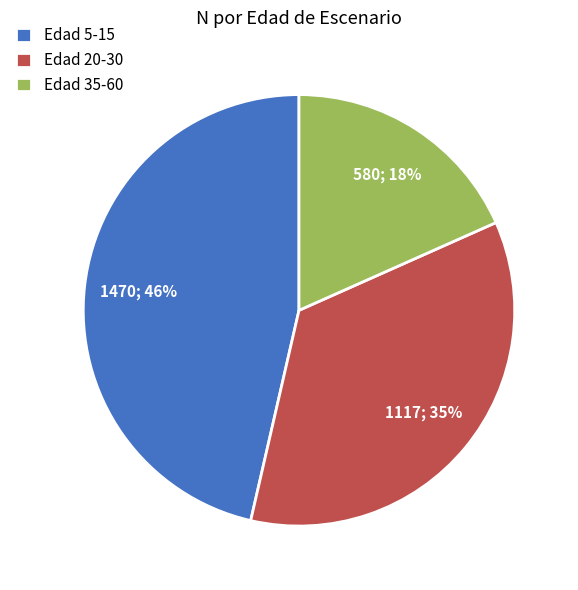

To the nearest percent, what is the difference between the largest and smallest slice percentages?

28%